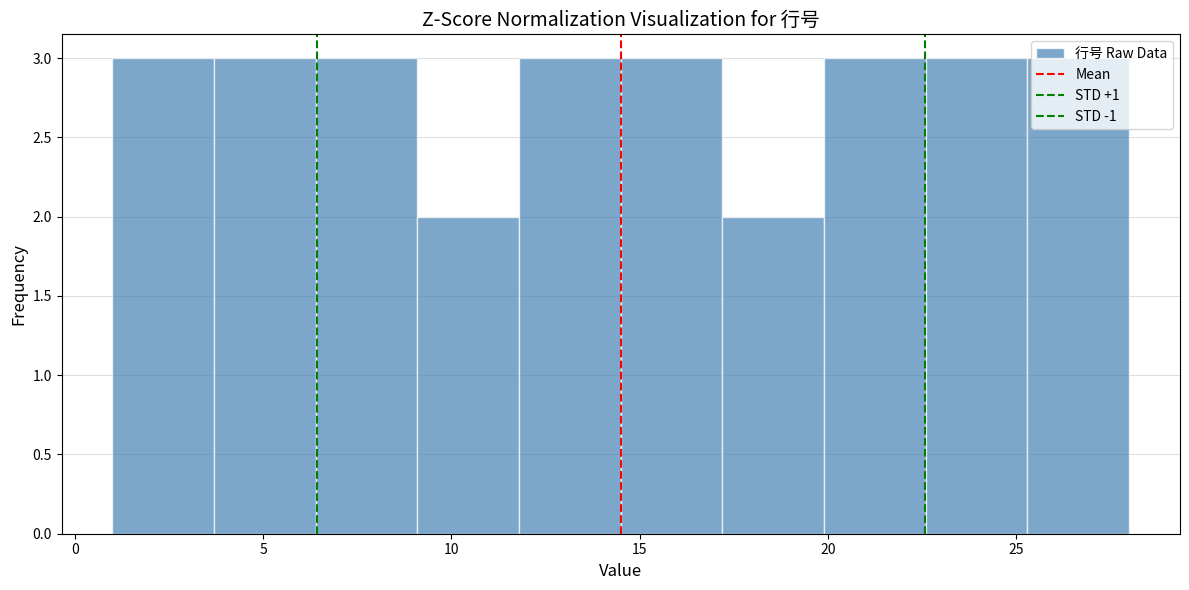

Reading left to right, transcribe this chart: for each bar, give the range it covers on the x-axis and its height. Neither the bar edges nor the heights are printed on the chart, so give them approximately, as read against the axes.

1.0 to 3.7: 3
3.7 to 6.4: 3
6.4 to 9.1: 3
9.1 to 11.8: 2
11.8 to 14.5: 3
14.5 to 17.2: 3
17.2 to 19.9: 2
19.9 to 22.6: 3
22.6 to 25.3: 3
25.3 to 28.0: 3